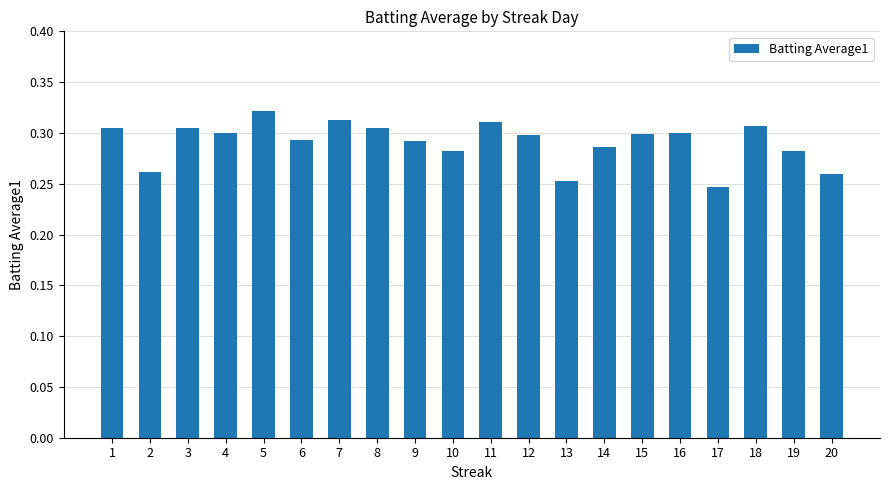

Count the number of data series in this chart.

1